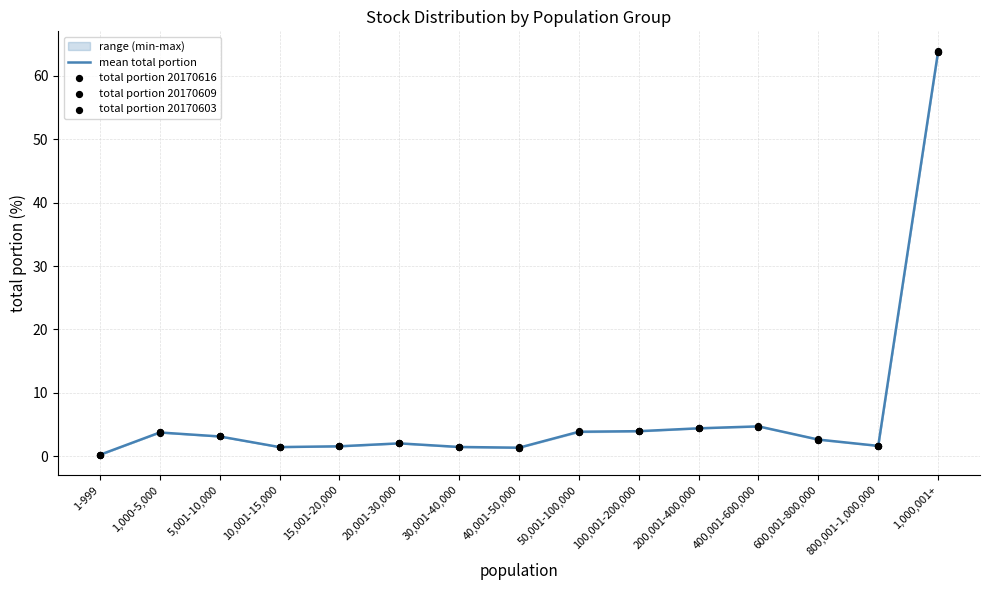

At which category is the sum across all series the highest?

1,000,001+